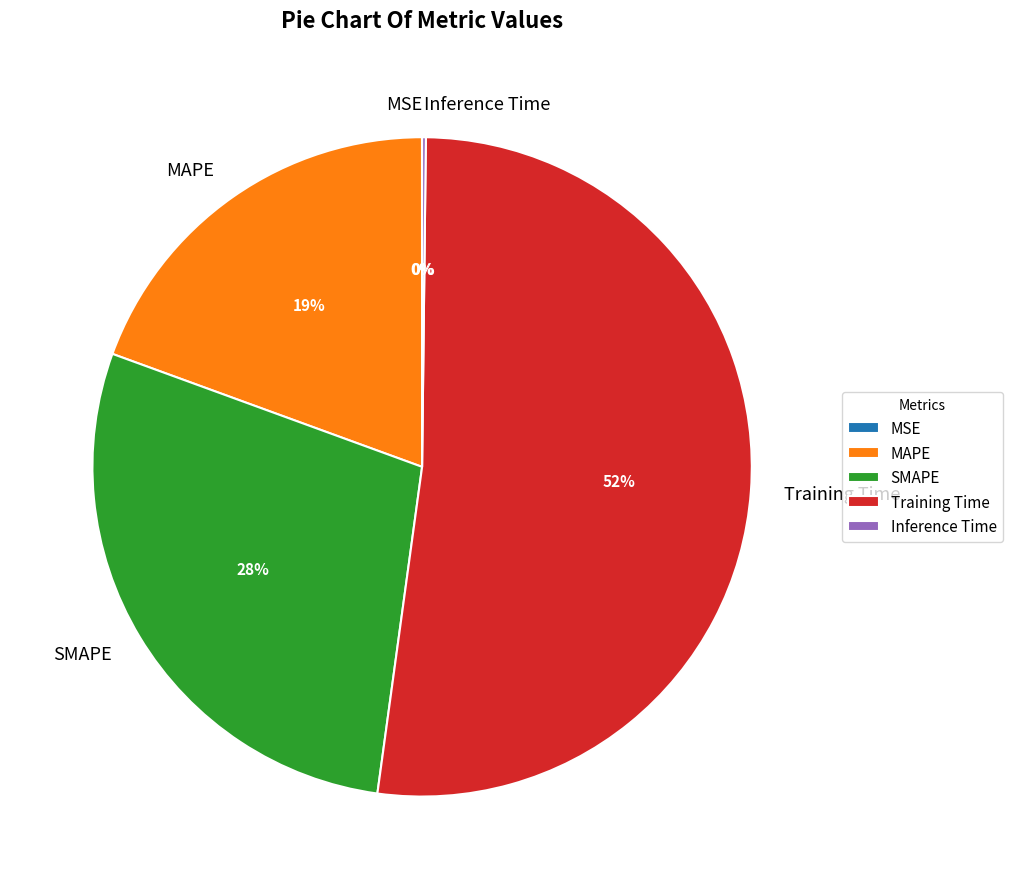

Is it true that MAPE is 27% of the pie?

False